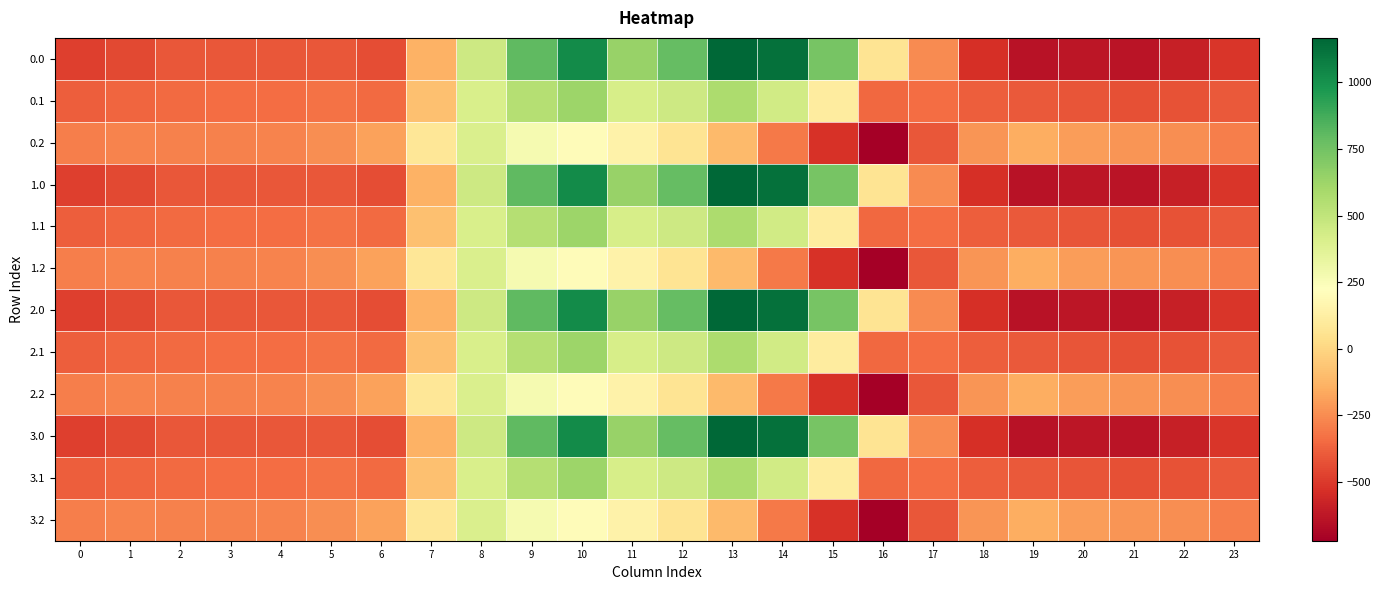

Reading left to right, extract all data points from this chart.

0.0: 0=-482.0	1=-449.5	2=-410.3	3=-404.4	4=-404.9	5=-410.8	6=-435.0	7=-136.4	8=454.2	9=804.0	10=1023.2	11=640.9	12=784.4	13=1167.2	14=1128.3	15=739.0	16=67.6	17=-250.3	18=-529.6	19=-644.5	20=-629.9	21=-638.4	22=-592.3	23=-511.3
0.1: 0=-384.6	1=-361.1	2=-347.9	3=-342.7	4=-339.6	5=-329.5	6=-345.2	7=-81.6	8=412.6	9=542.1	10=628.1	11=415.4	12=456.1	13=574.0	14=438.6	15=111.1	16=-353.7	17=-340.1	18=-388.5	19=-399.7	20=-414.5	21=-432.4	22=-419.9	23=-399.4
0.2: 0=-287.1	1=-272.7	2=-285.5	3=-281.0	4=-274.4	5=-248.1	6=-187.1	7=77.9	8=407.2	9=271.1	10=202.5	11=149.1	12=65.2	13=-104.4	14=-301.9	15=-522.2	16=-721.2	17=-409.5	18=-223.1	19=-151.1	20=-199.2	21=-226.4	22=-247.4	23=-287.5
1.0: 0=-482.0	1=-449.5	2=-410.3	3=-404.4	4=-404.9	5=-410.8	6=-435.0	7=-136.4	8=454.2	9=804.0	10=1023.2	11=640.9	12=784.4	13=1167.2	14=1128.3	15=739.0	16=67.6	17=-250.3	18=-529.6	19=-644.5	20=-629.9	21=-638.4	22=-592.3	23=-511.3
1.1: 0=-384.6	1=-361.1	2=-347.9	3=-342.7	4=-339.6	5=-329.5	6=-345.2	7=-81.6	8=412.6	9=542.1	10=628.1	11=415.4	12=456.1	13=574.0	14=438.6	15=111.1	16=-353.7	17=-340.1	18=-388.5	19=-399.7	20=-414.5	21=-432.4	22=-419.9	23=-399.4
1.2: 0=-287.1	1=-272.7	2=-285.5	3=-281.0	4=-274.4	5=-248.1	6=-187.1	7=77.9	8=407.2	9=271.1	10=202.5	11=149.1	12=65.2	13=-104.4	14=-301.9	15=-522.2	16=-721.2	17=-409.5	18=-223.1	19=-151.1	20=-199.2	21=-226.4	22=-247.4	23=-287.5
2.0: 0=-482.0	1=-449.5	2=-410.3	3=-404.4	4=-404.9	5=-410.8	6=-435.0	7=-136.4	8=454.2	9=804.0	10=1023.2	11=640.9	12=784.4	13=1167.2	14=1128.3	15=739.0	16=67.6	17=-250.3	18=-529.6	19=-644.5	20=-629.9	21=-638.4	22=-592.3	23=-511.3
2.1: 0=-384.6	1=-361.1	2=-347.9	3=-342.7	4=-339.6	5=-329.5	6=-345.2	7=-81.6	8=412.6	9=542.1	10=628.1	11=415.4	12=456.1	13=574.0	14=438.6	15=111.1	16=-353.7	17=-340.1	18=-388.5	19=-399.7	20=-414.5	21=-432.4	22=-419.9	23=-399.4
2.2: 0=-287.1	1=-272.7	2=-285.5	3=-281.0	4=-274.4	5=-248.1	6=-187.1	7=77.9	8=407.2	9=271.1	10=202.5	11=149.1	12=65.2	13=-104.4	14=-301.9	15=-522.2	16=-721.2	17=-409.5	18=-223.1	19=-151.1	20=-199.2	21=-226.4	22=-247.4	23=-287.5
3.0: 0=-482.0	1=-449.5	2=-410.3	3=-404.4	4=-404.9	5=-410.8	6=-435.0	7=-136.4	8=454.2	9=804.0	10=1023.2	11=640.9	12=784.4	13=1167.2	14=1128.3	15=739.0	16=67.6	17=-250.3	18=-529.6	19=-644.5	20=-629.9	21=-638.4	22=-592.3	23=-511.3
3.1: 0=-384.6	1=-361.1	2=-347.9	3=-342.7	4=-339.6	5=-329.5	6=-345.2	7=-81.6	8=412.6	9=542.1	10=628.1	11=415.4	12=456.1	13=574.0	14=438.6	15=111.1	16=-353.7	17=-340.1	18=-388.5	19=-399.7	20=-414.5	21=-432.4	22=-419.9	23=-399.4
3.2: 0=-287.1	1=-272.7	2=-285.5	3=-281.0	4=-274.4	5=-248.1	6=-187.1	7=77.9	8=407.2	9=271.1	10=202.5	11=149.1	12=65.2	13=-104.4	14=-301.9	15=-522.2	16=-721.2	17=-409.5	18=-223.1	19=-151.1	20=-199.2	21=-226.4	22=-247.4	23=-287.5